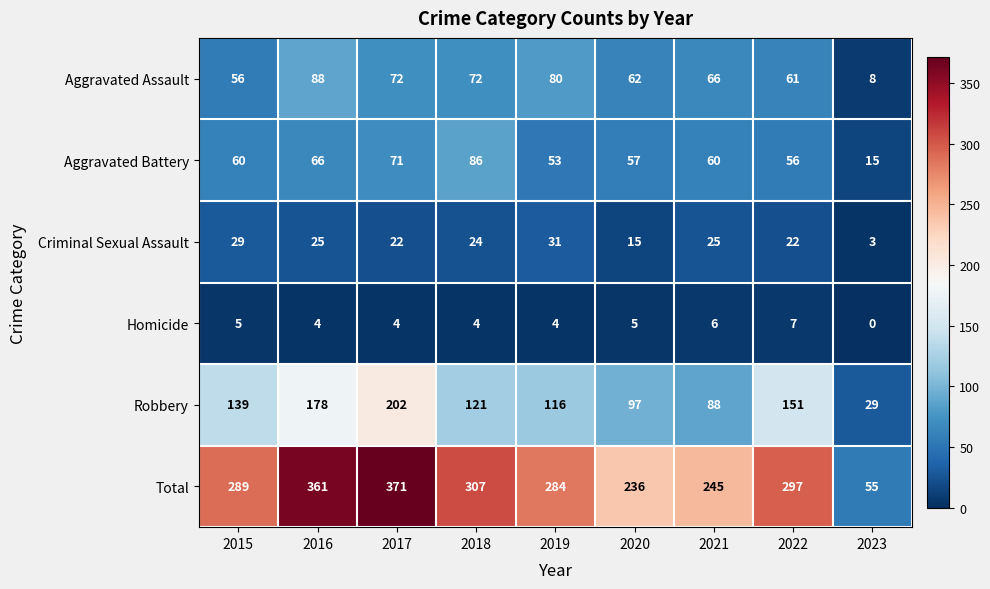

Which category has the highest value in the Total series?

2017